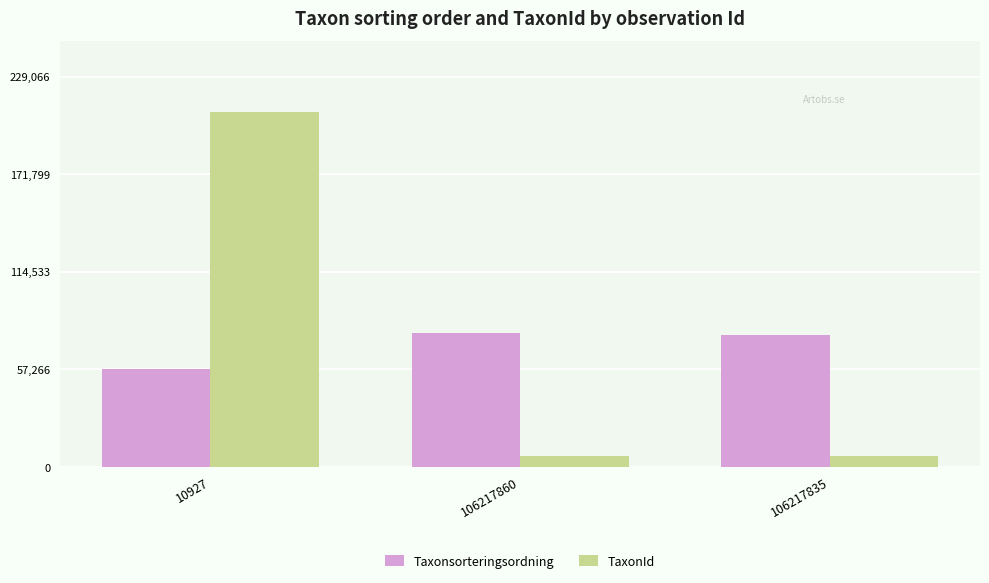

What is the total value across all series at 10927?

265826